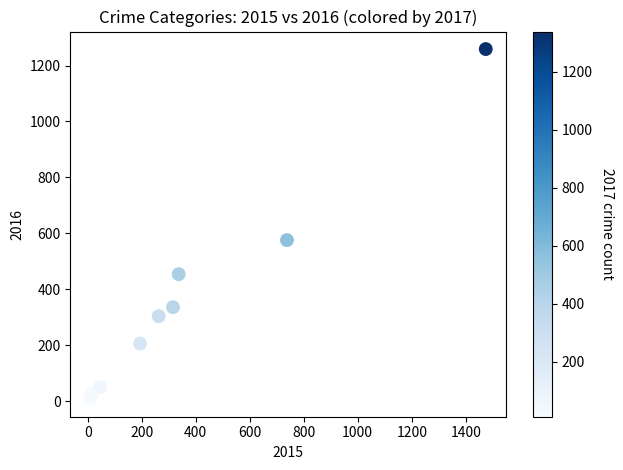

What Y value in the scatter plot is closest to 633?

576